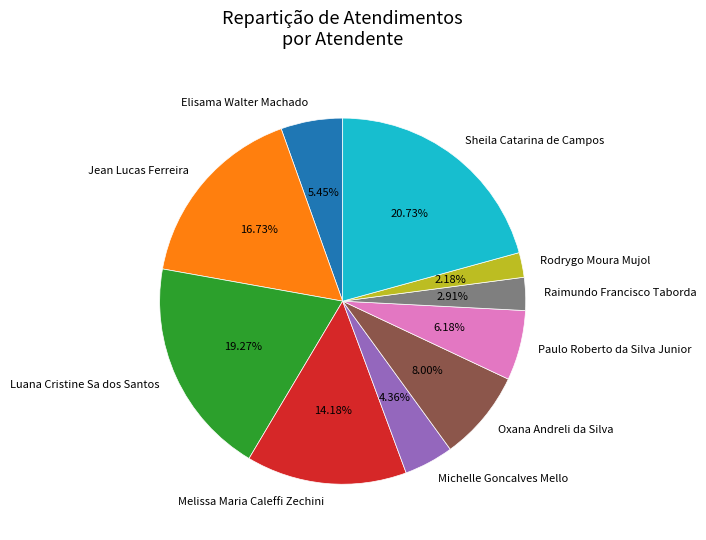

Approximately how many times larger is the value at Raimundo Francisco Taborda compared to Paulo Roberto da Silva Junior?

0.5